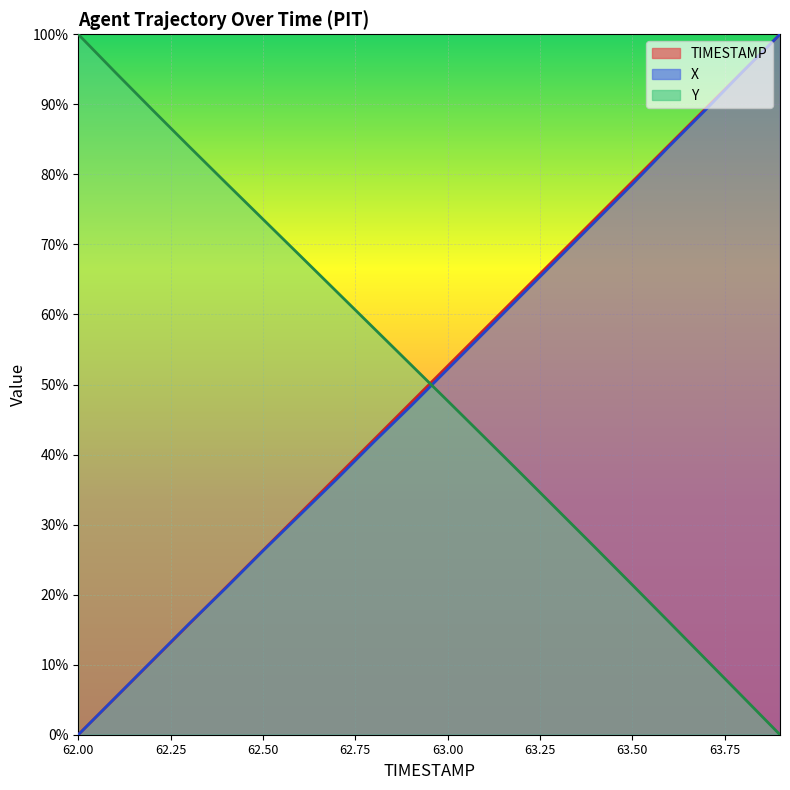

True or false: TIMESTAMP has more than 0 points higher than both neighbors.

False